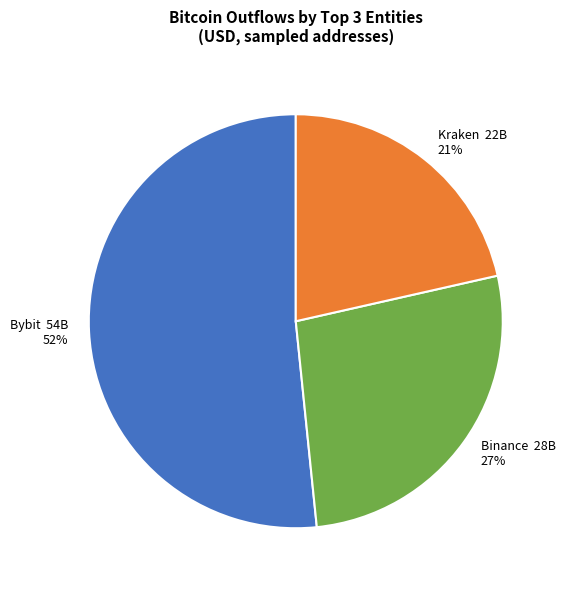

Count the number of slices in the pie.

3